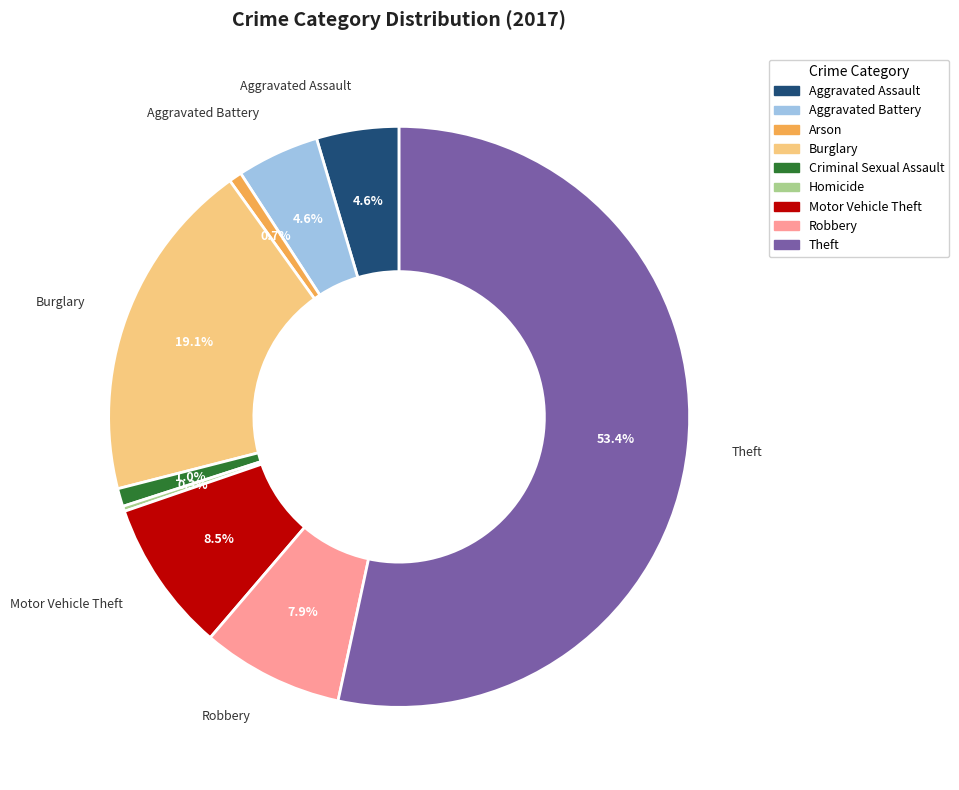

Combined, do Aggravated Battery and Arson account for over 50%?

No